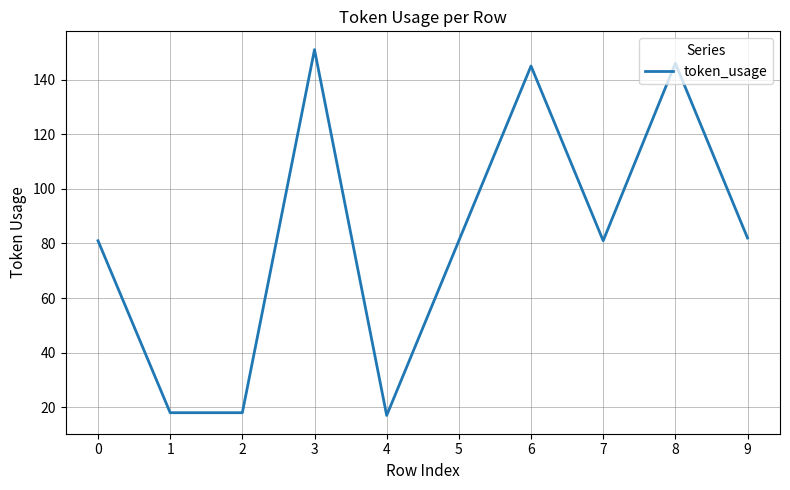

The value at 0 is 81. True or false?

True